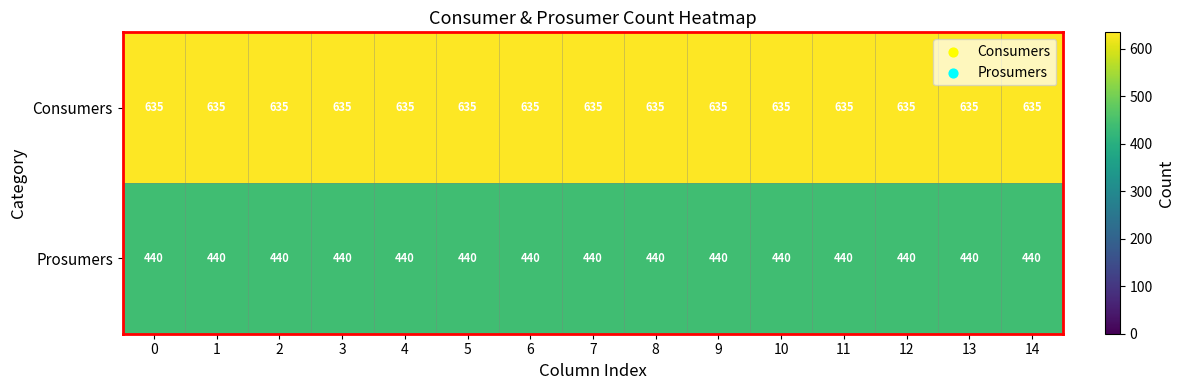

At how many categories does at least one series exceed 630?

15